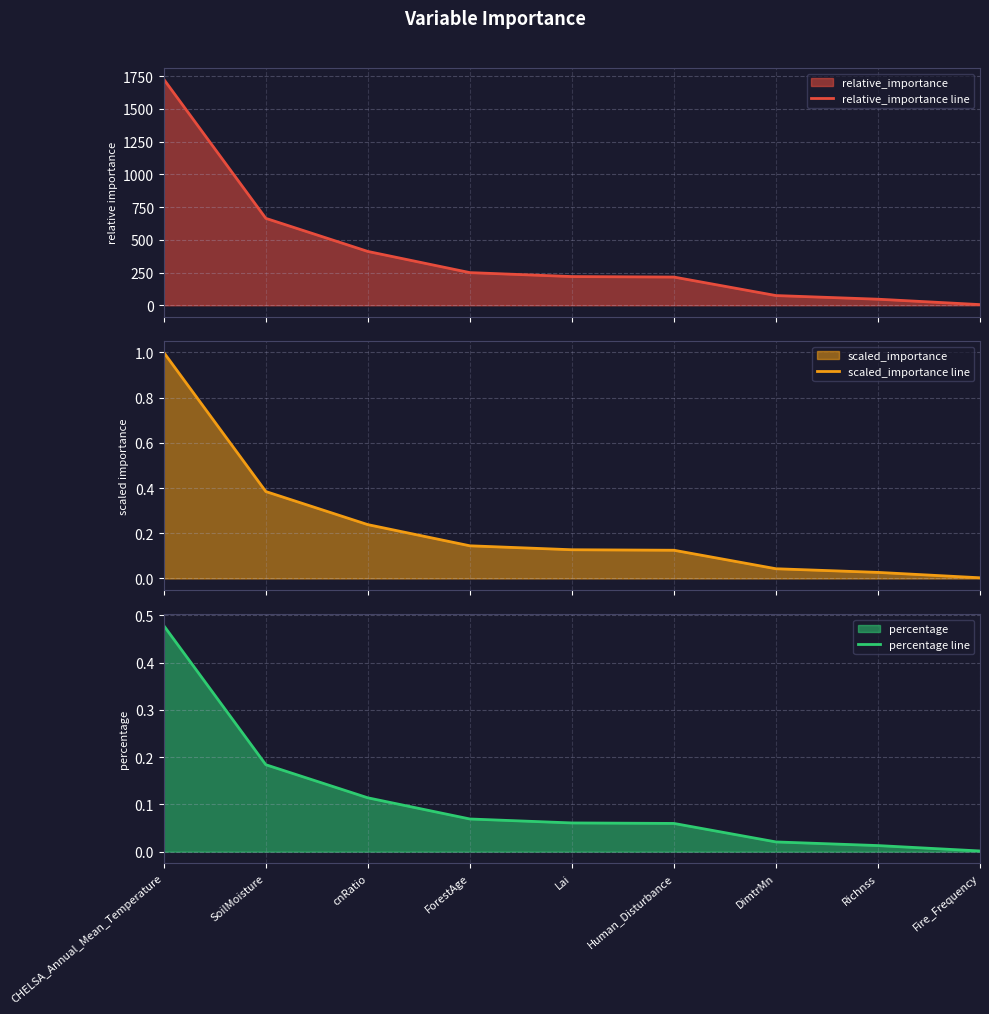

What is the total value across all series at Lai?

219.6